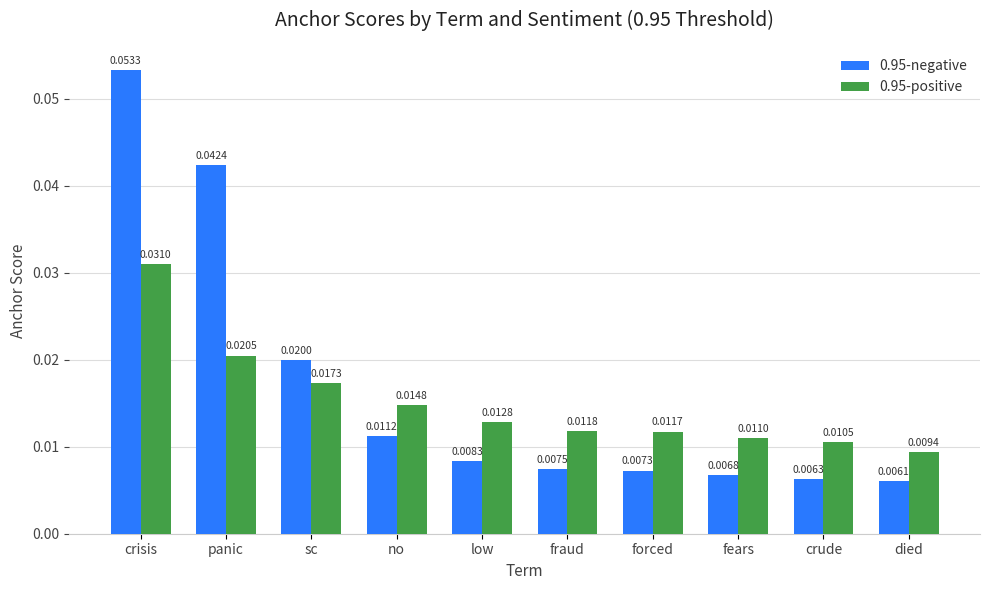

List the labels in order of 0.95-positive value, largest first.

crisis, panic, sc, no, low, fraud, forced, fears, crude, died